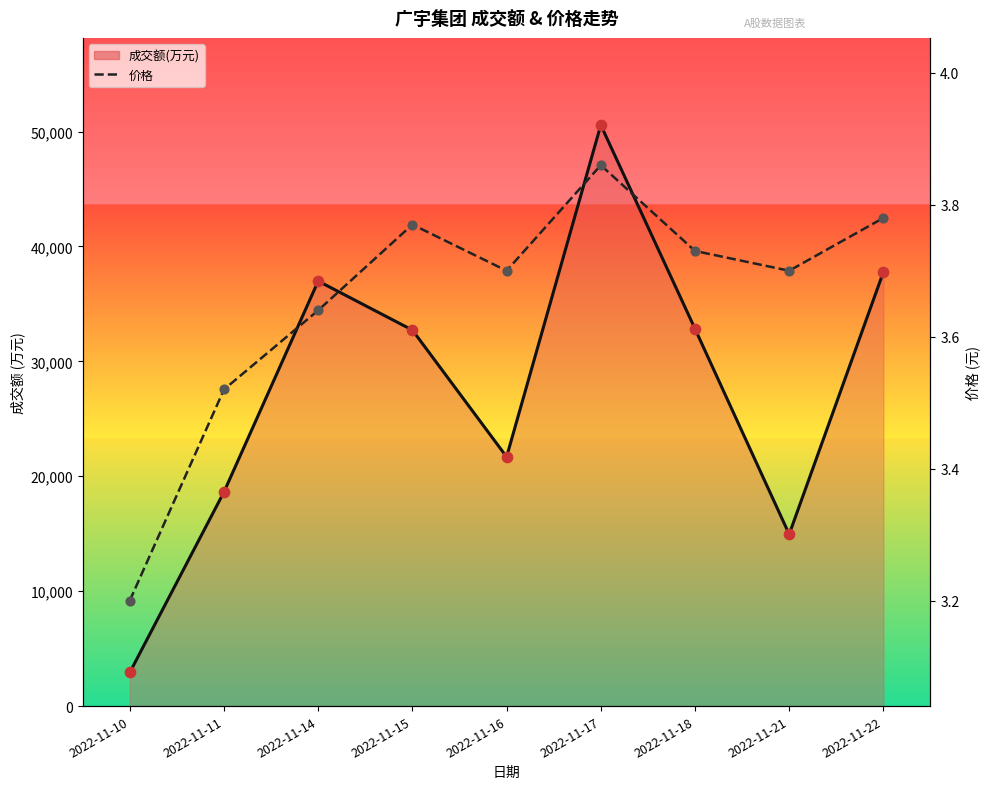

Which series has the largest Y range (max minus min)?

成交额(万元)